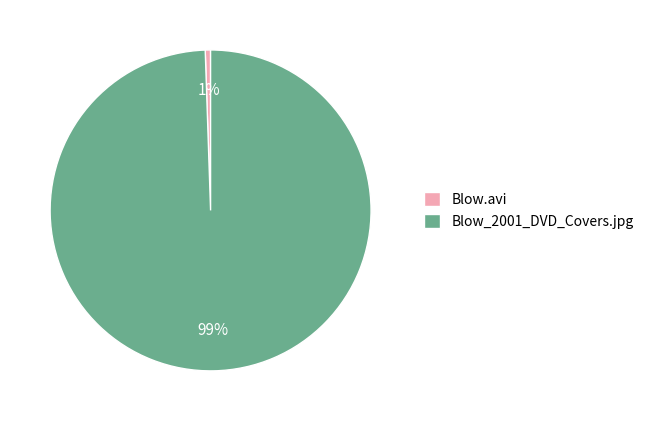

Count the number of slices in the pie.

2